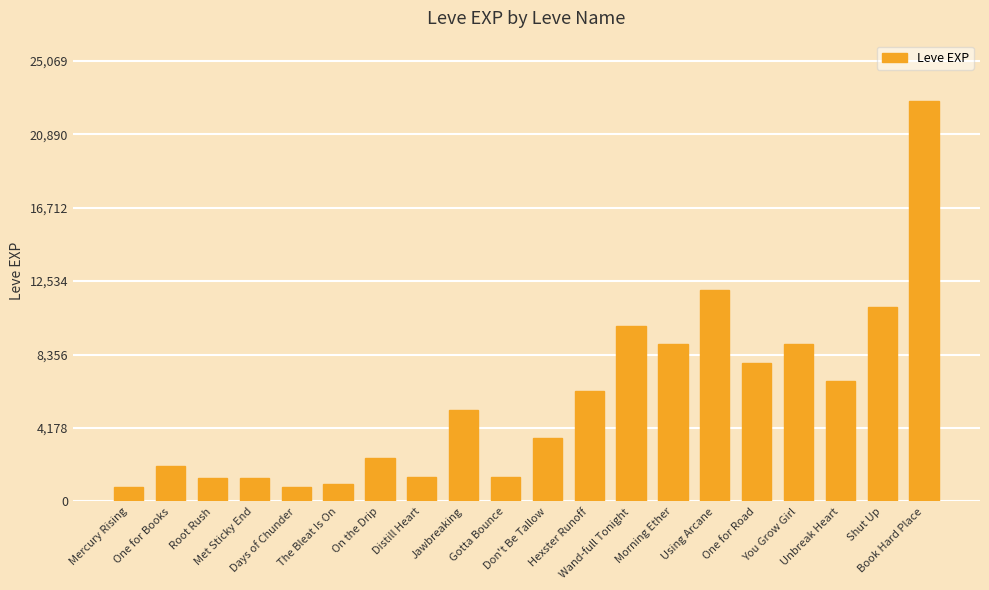

What is the minimum value shown in the chart?

800